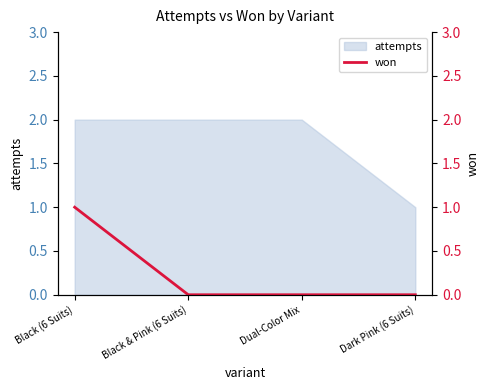

Reading right to left, extract all data points from this chart.

Dark Pink (6 Suits)=0	Dual-Color Mix=0	Black & Pink (6 Suits)=0	Black (6 Suits)=1